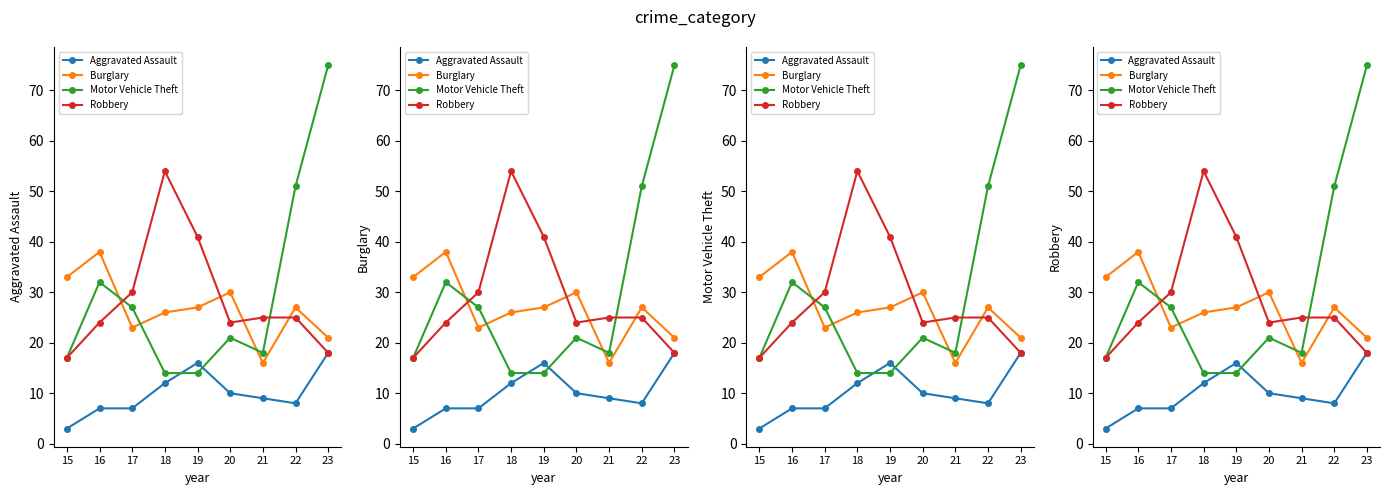

Between 17 and 18, which is larger?

18